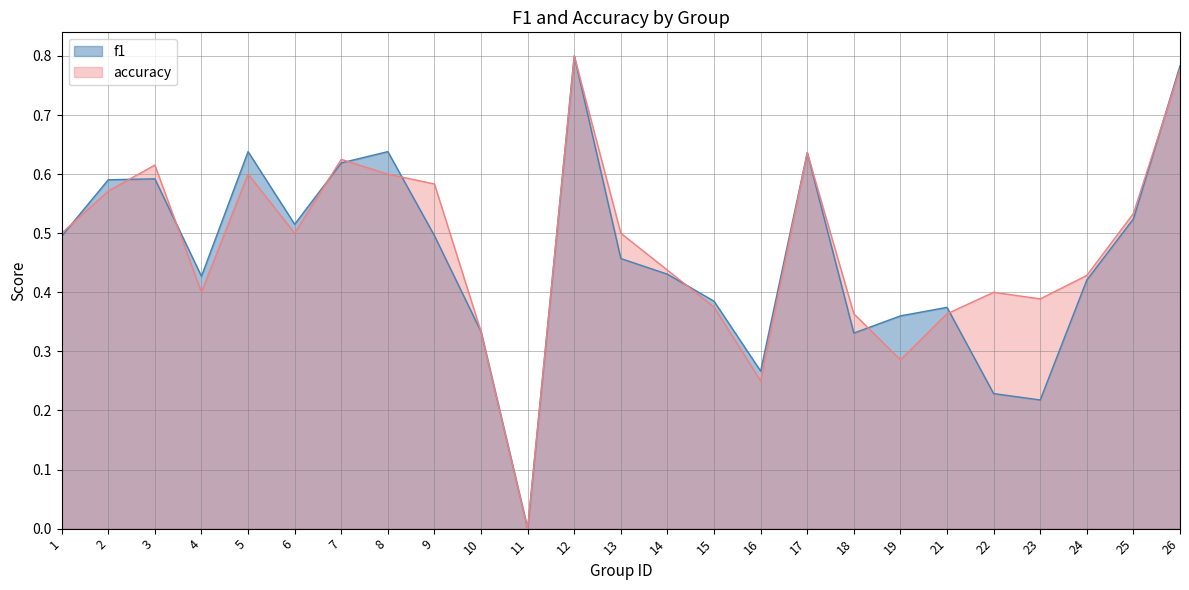

Reading right to left, list all the values displayed in this chart.

f1: 0.8	0.5	0.4	0.2	0.2	0.4	0.4	0.3	0.6	0.3	0.4	0.4	0.5	0.8	0.0	0.3	0.5	0.6	0.6	0.5	0.6	0.4	0.6	0.6	0.5
accuracy: 0.8	0.5	0.4	0.4	0.4	0.4	0.3	0.4	0.6	0.2	0.4	0.4	0.5	0.8	0.0	0.3	0.6	0.6	0.6	0.5	0.6	0.4	0.6	0.6	0.5